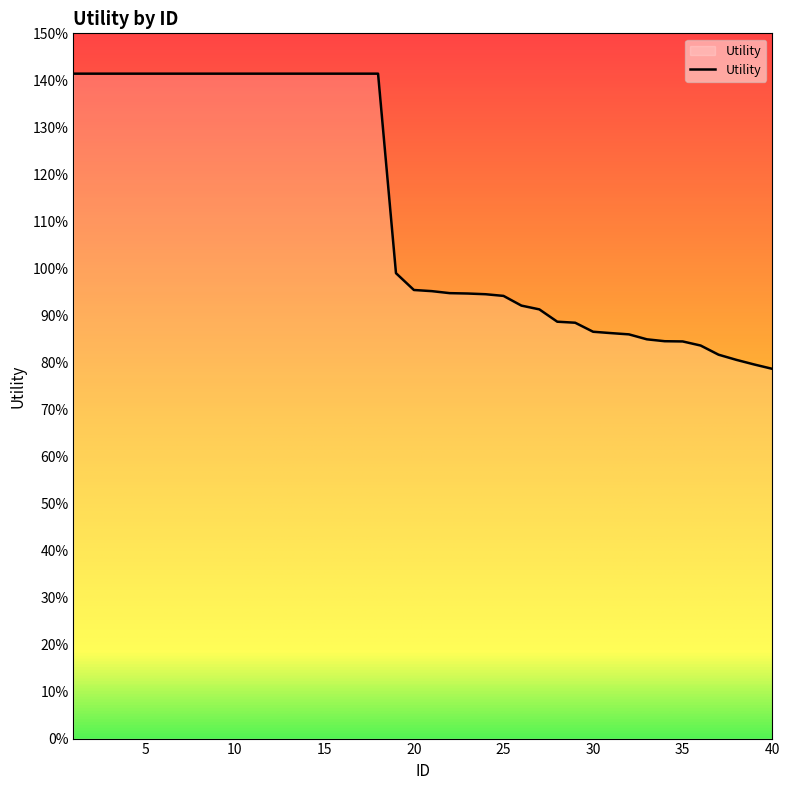

Reading left to right, transcribe all the data shown in this chart.

1=1.4	2=1.4	3=1.4	4=1.4	5=1.4	6=1.4	7=1.4	8=1.4	9=1.4	10=1.4	11=1.4	12=1.4	13=1.4	14=1.4	15=1.4	16=1.4	17=1.4	18=1.4	19=1.0	20=1.0	21=1.0	22=0.9	23=0.9	24=0.9	25=0.9	26=0.9	27=0.9	28=0.9	29=0.9	30=0.9	31=0.9	32=0.9	33=0.8	34=0.8	35=0.8	36=0.8	37=0.8	38=0.8	39=0.8	40=0.8